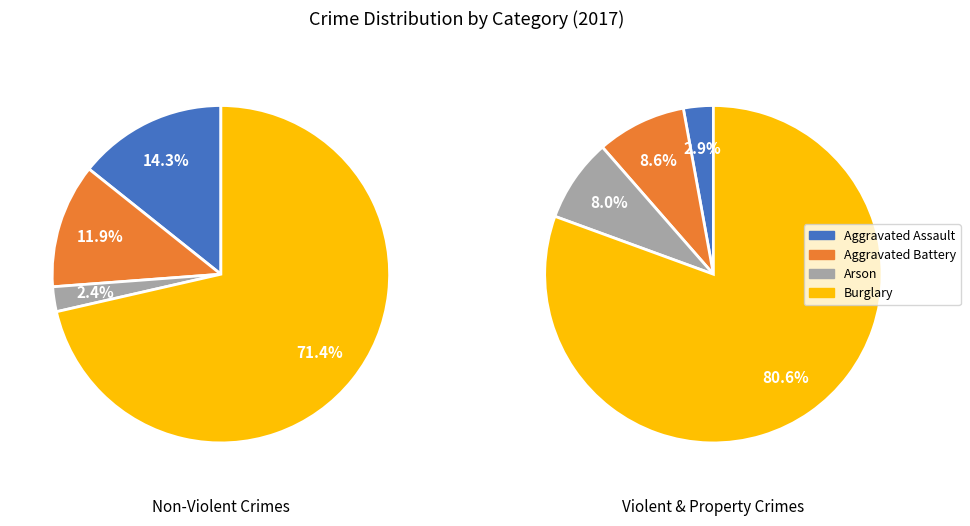

What percentage is NOT represented by Aggravated Assault?

97.2%